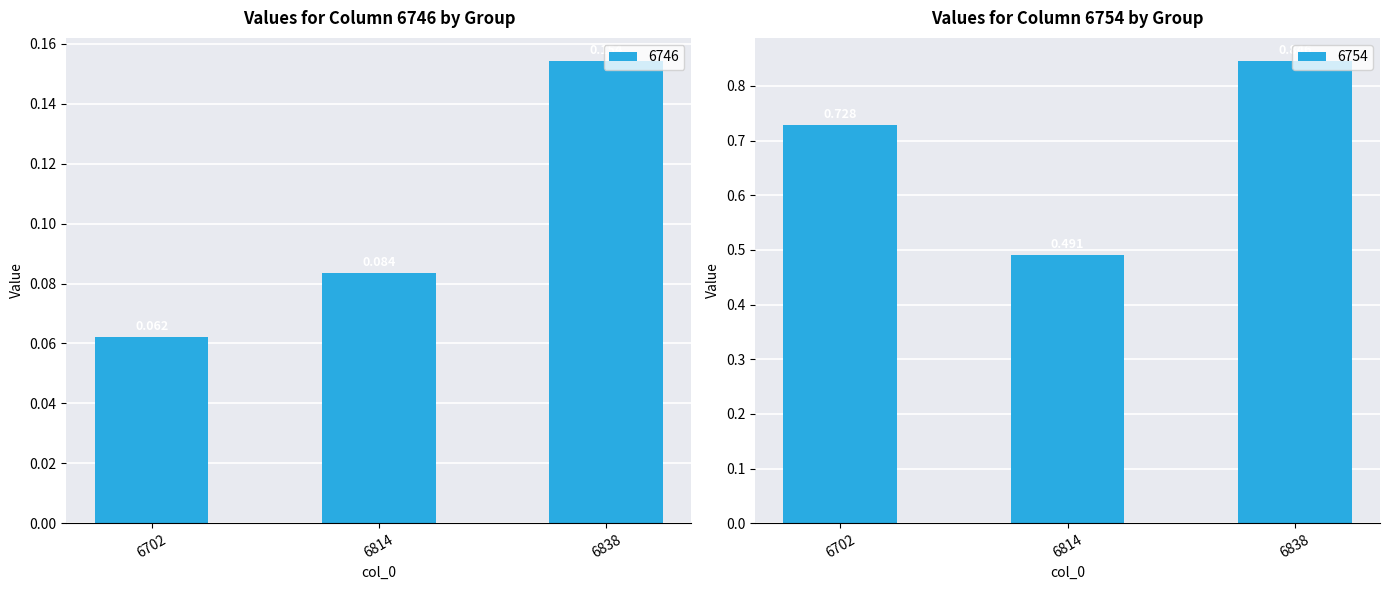

How many bars are there in total?

6